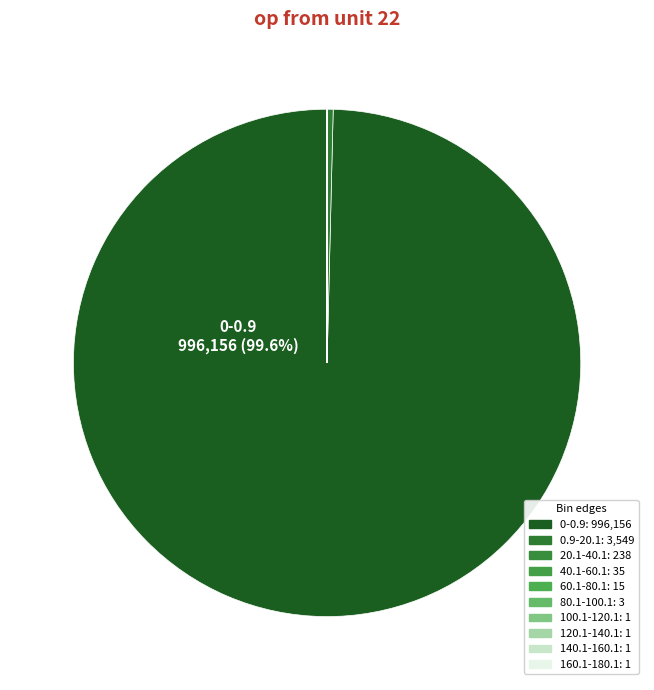

To the nearest percent, what is the difference between the largest and smallest slice percentages?

100%